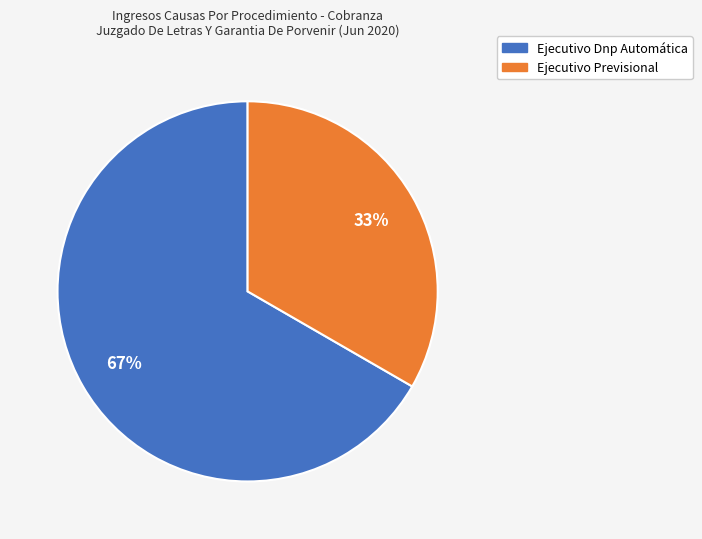

Is it true that Ejecutivo Previsional is 24% of the pie?

False